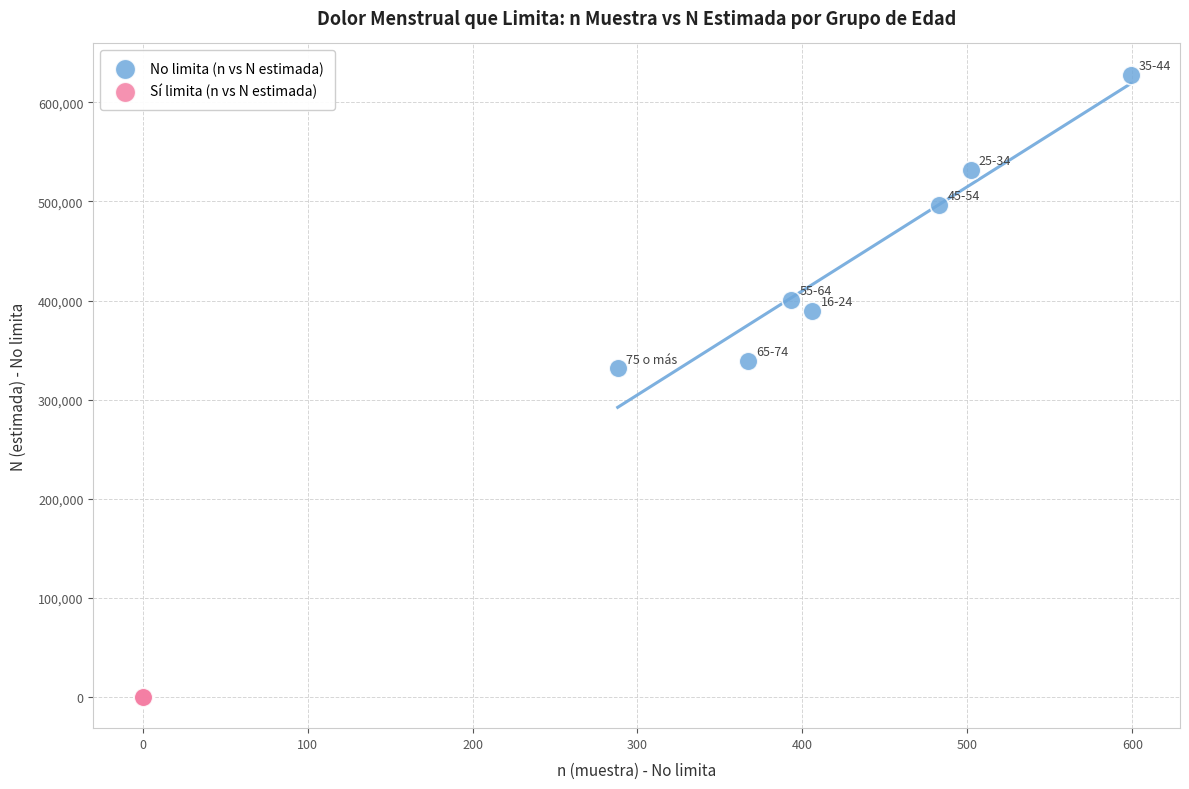

Which series reaches the maximum Y coordinate?

No limita (n vs N estimada)